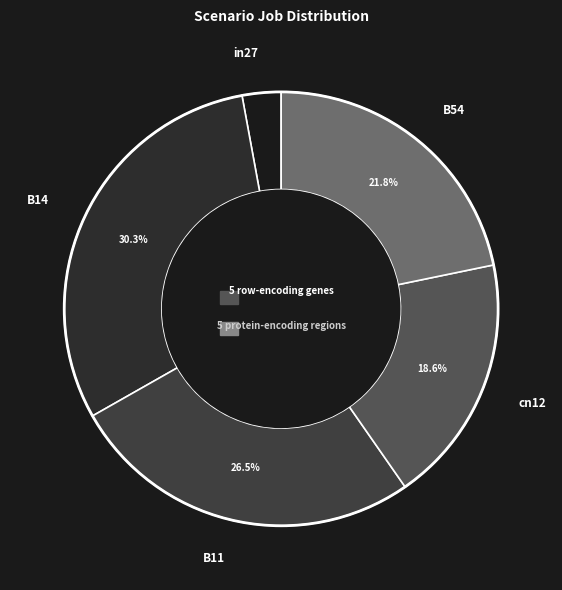

Which slice is the largest?

B14